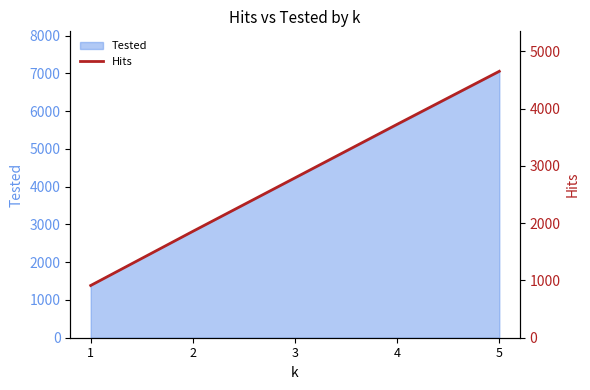

What is the difference between the values at 1 and 3?

1880